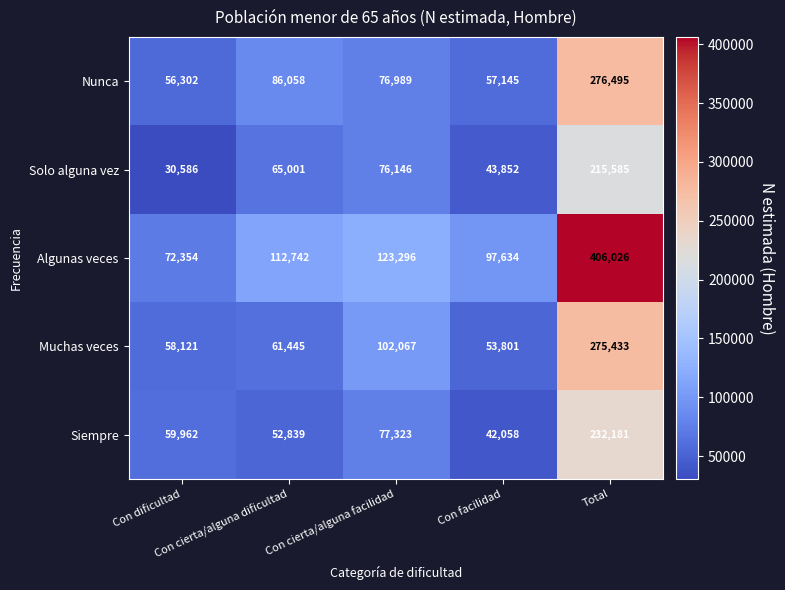

Which series changed the most between Con facilidad and Total?

Algunas veces